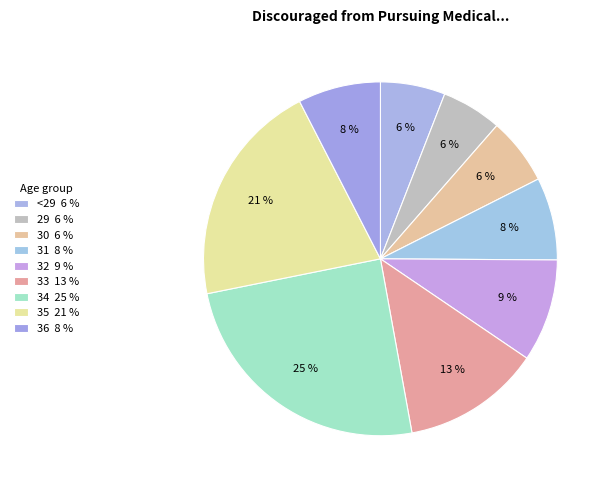

How many segments does this pie chart have?

9